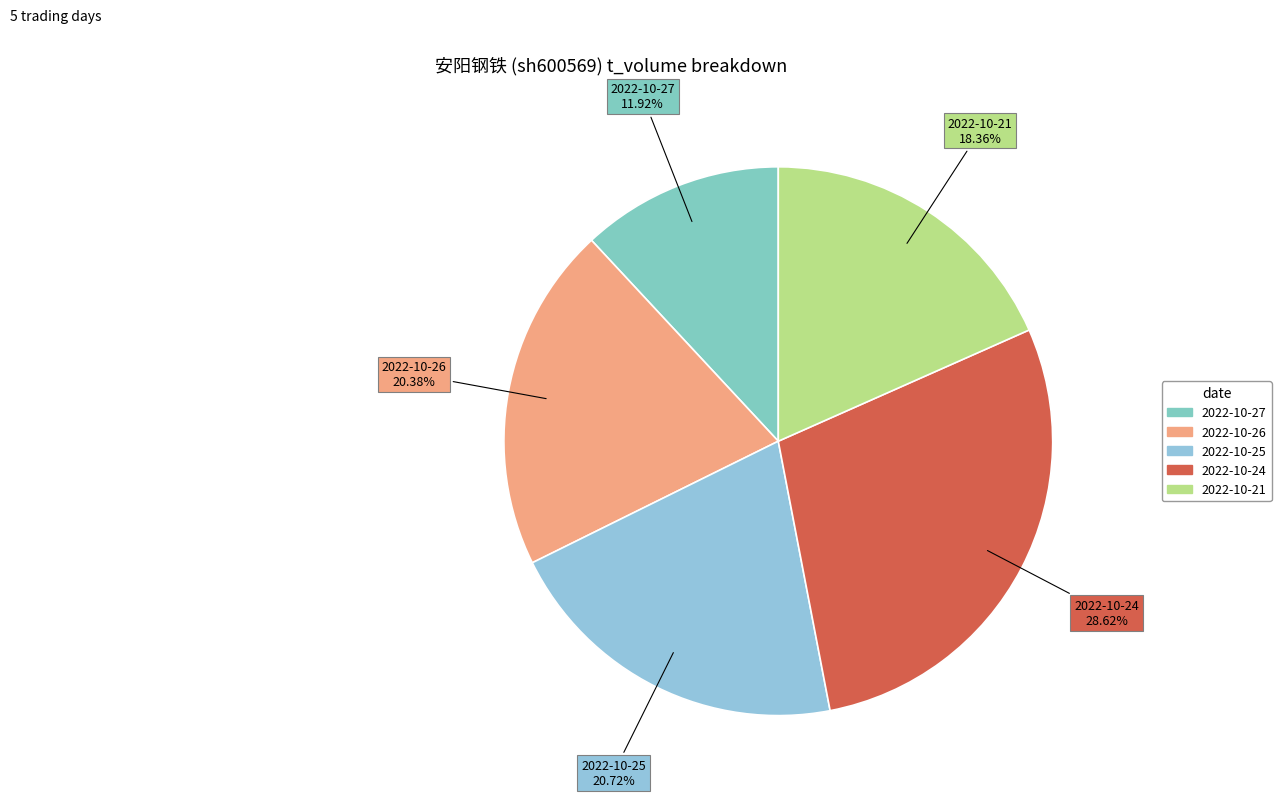

How many segments does this pie chart have?

5